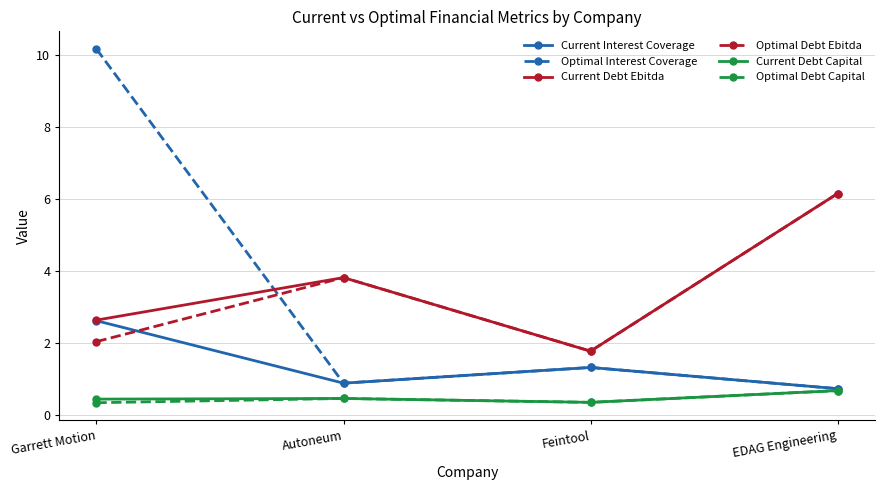

True or false: Optimal Interest Coverage and Current Debt Ebitda cross at least once.

True